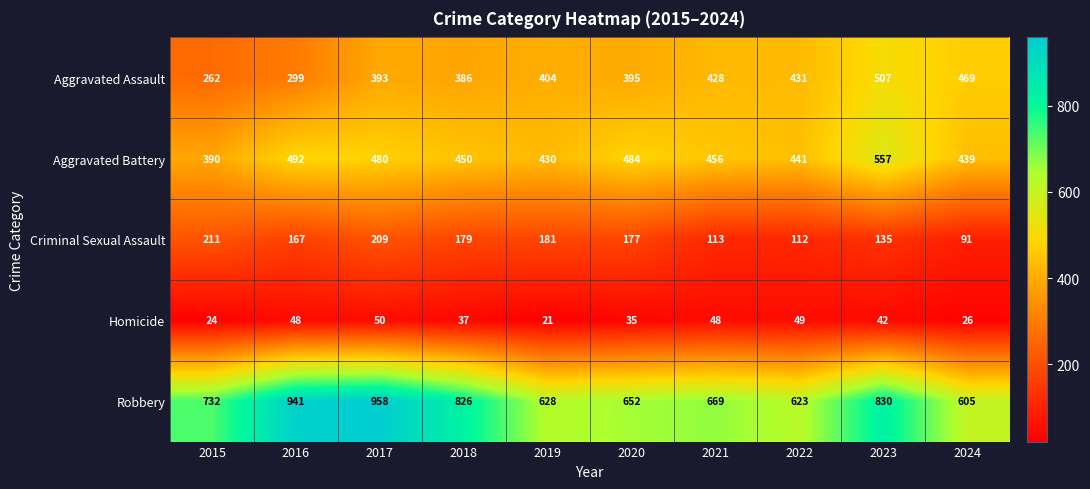

What is the highest value of the Criminal Sexual Assault series?

211